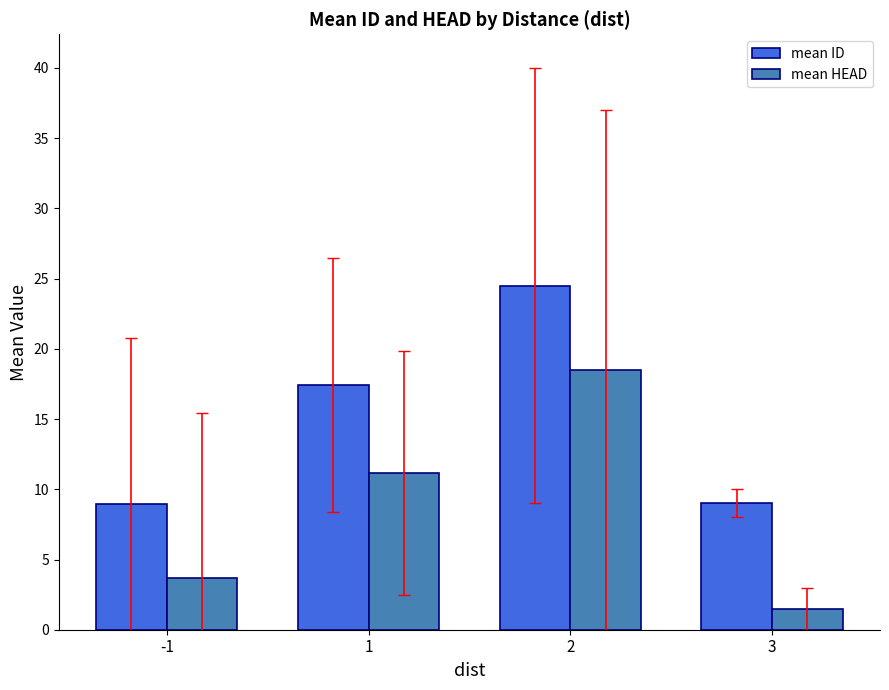

What is the sum of the mean HEAD values at 1 and 3?

12.6